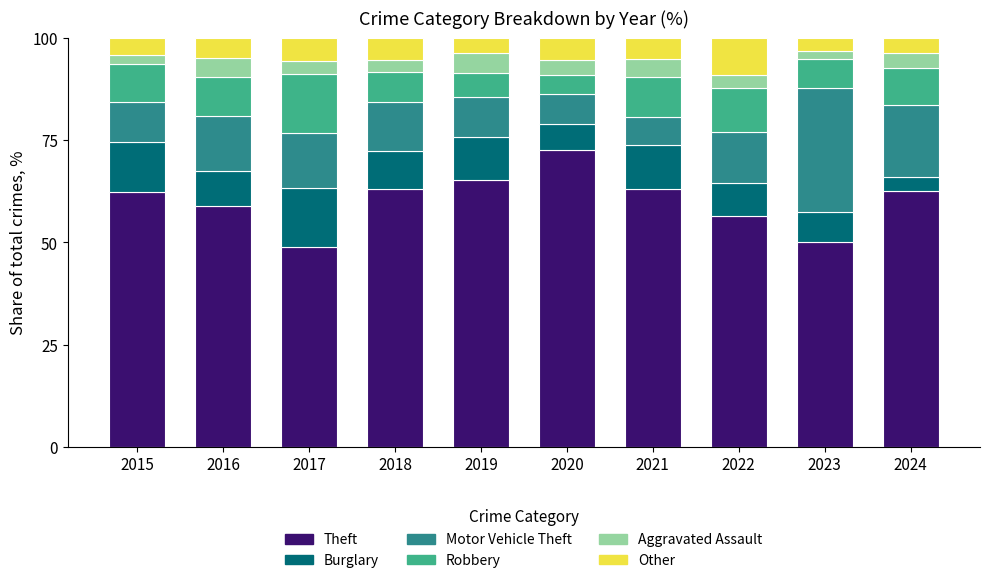

What is the total value across all series at 2021?

100.0